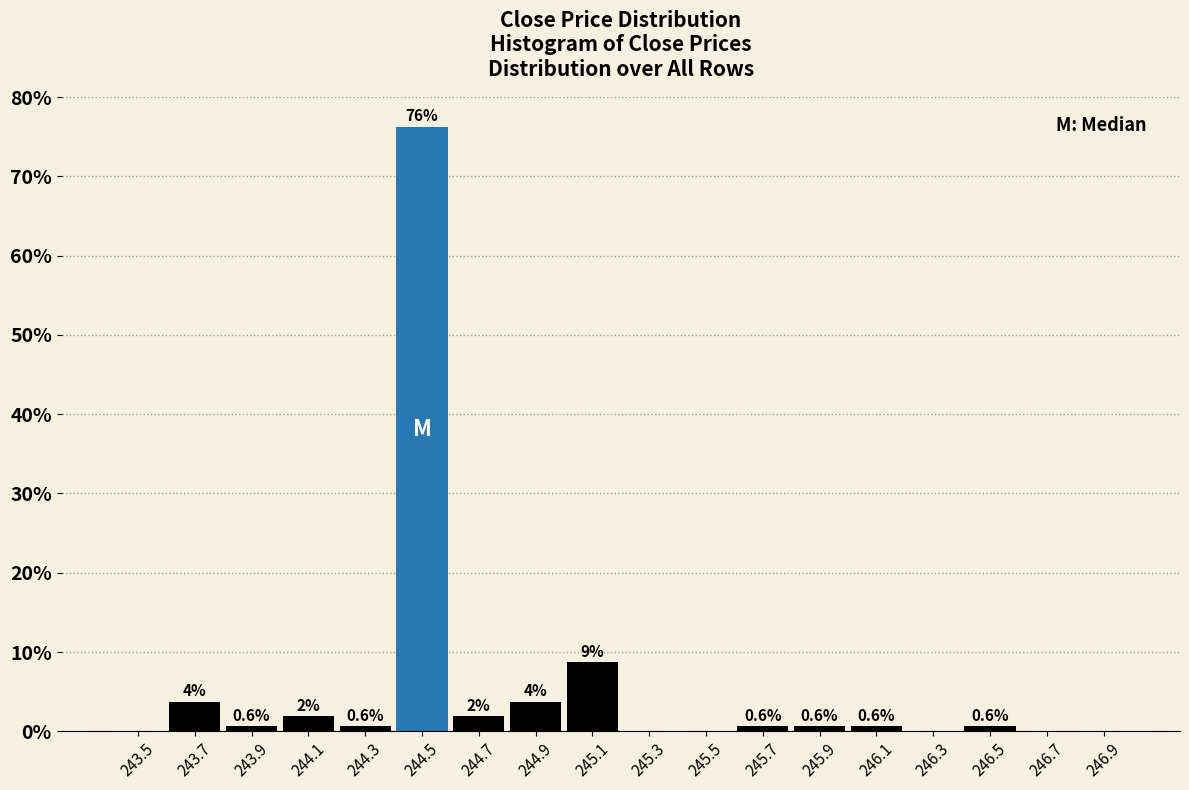

Over which range of the x-axis is the bar tallest?

244.4 to 244.6